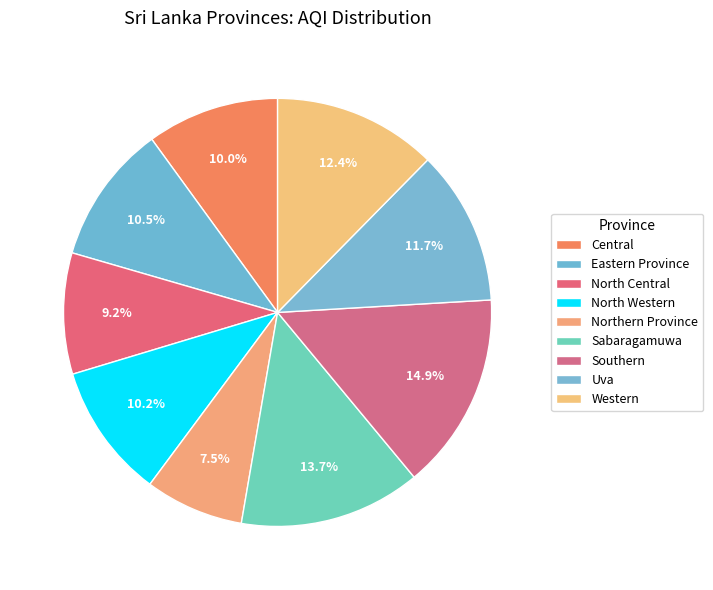

How many segments does this pie chart have?

9